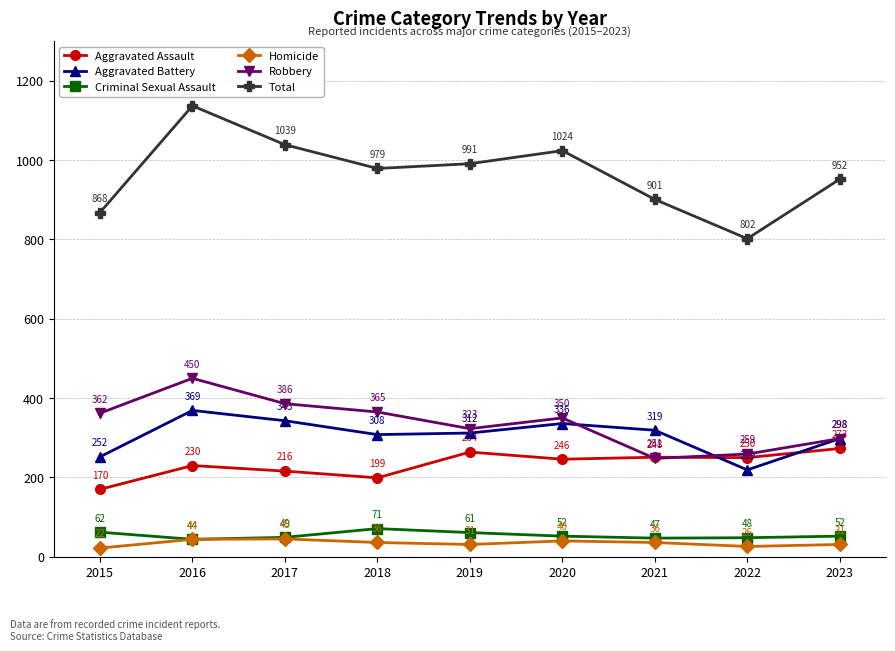

True or false: Aggravated Battery and Total intersect in this chart.

False